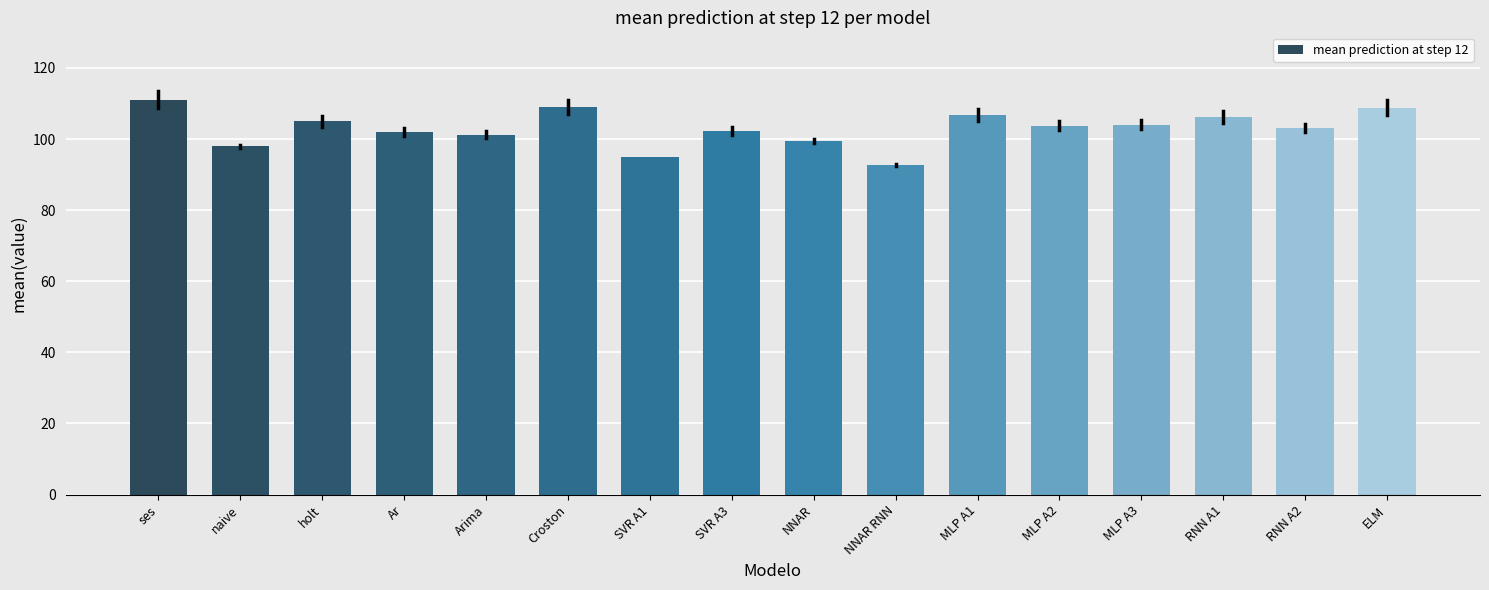

What is the smallest value displayed?

92.7